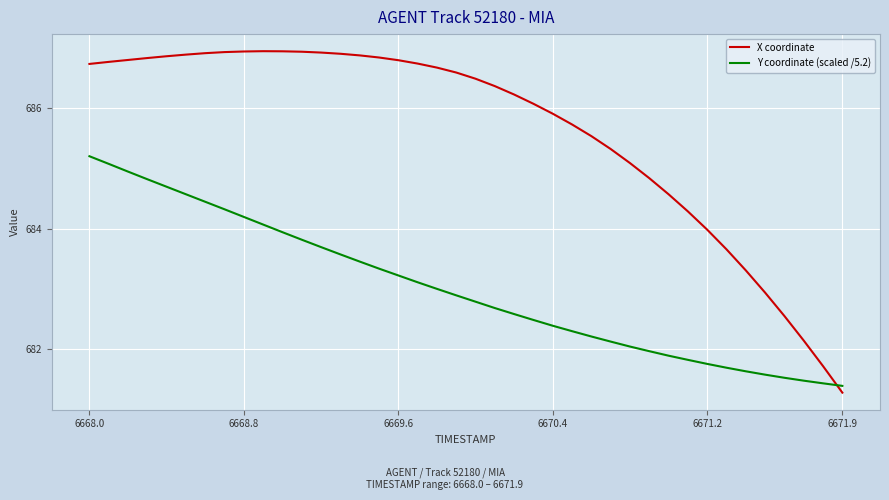

Which series has the largest total across all categories?

X coordinate